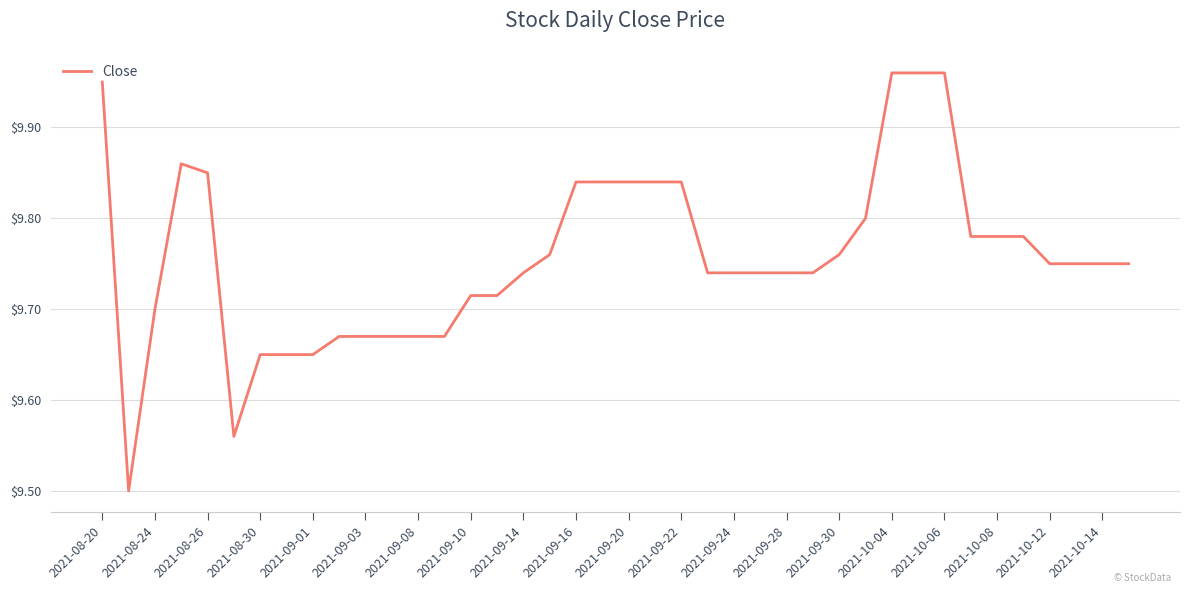

What is the smallest value displayed?

9.5